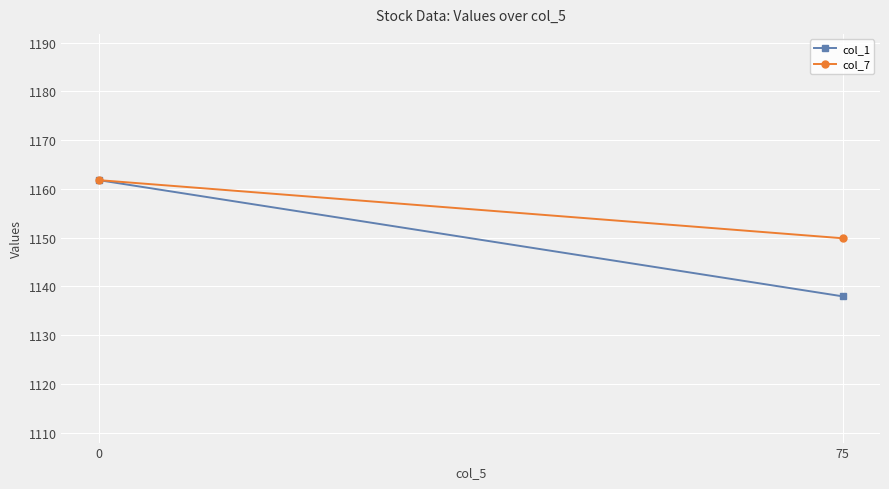

What is the minimum value for col_1?

1138.0